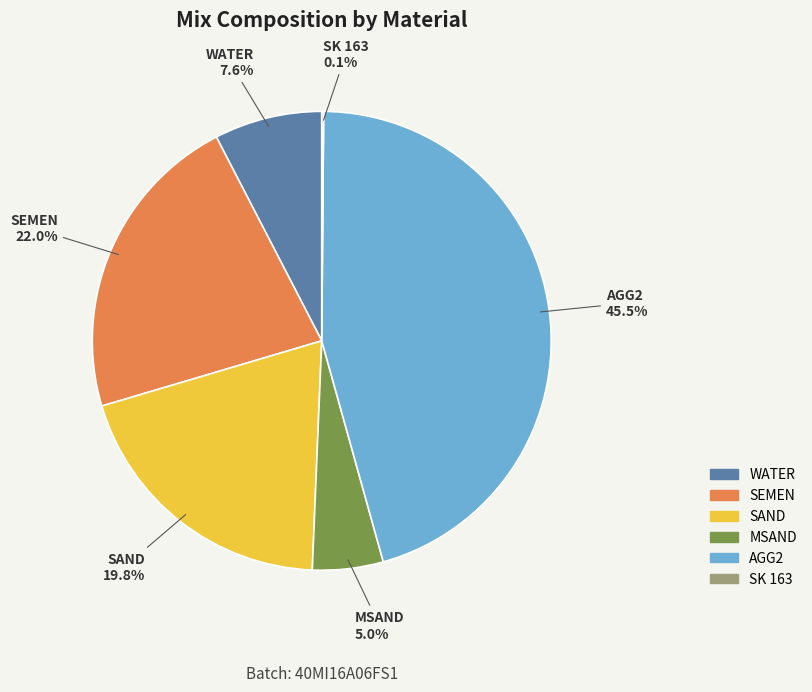

Combined, what portion of the pie is SEMEN and MSAND?

27.0%